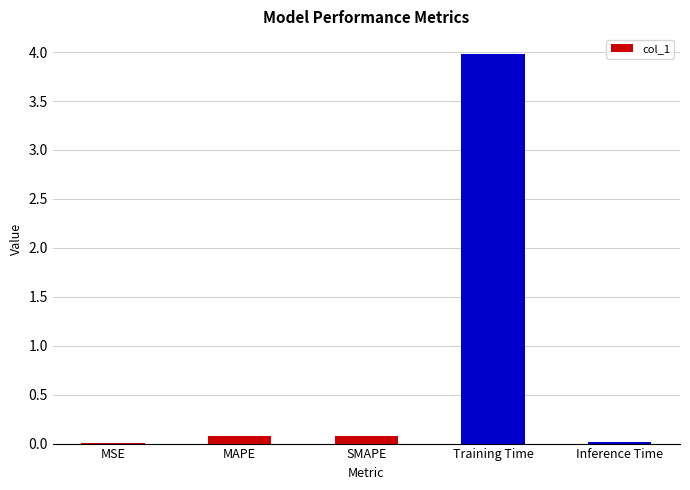

What is the average value?

0.8